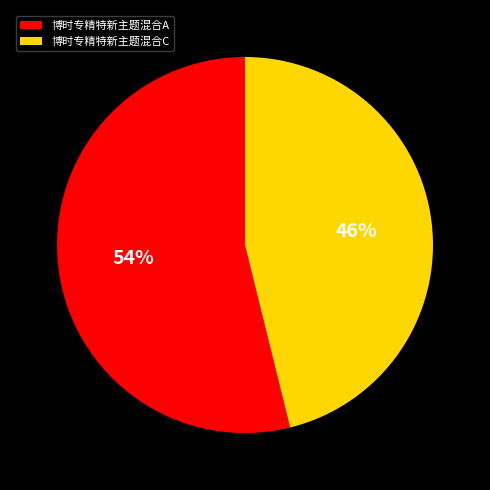

Which category has the smallest portion of the pie?

博时专精特新主题混合C